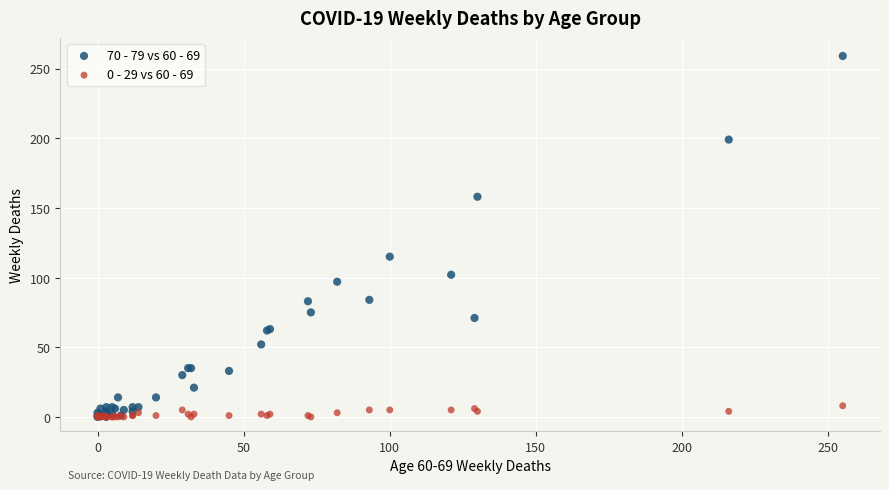

Across all series, what Y value is closest to 129?

115